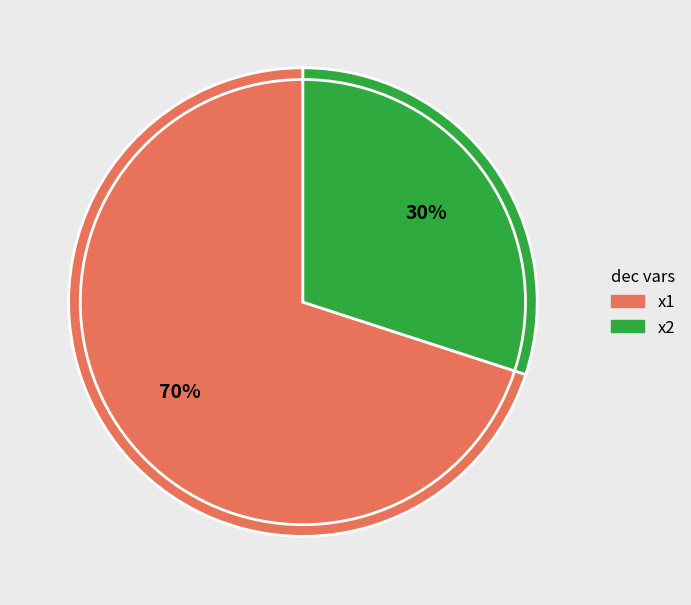

What is the majority slice?

x1